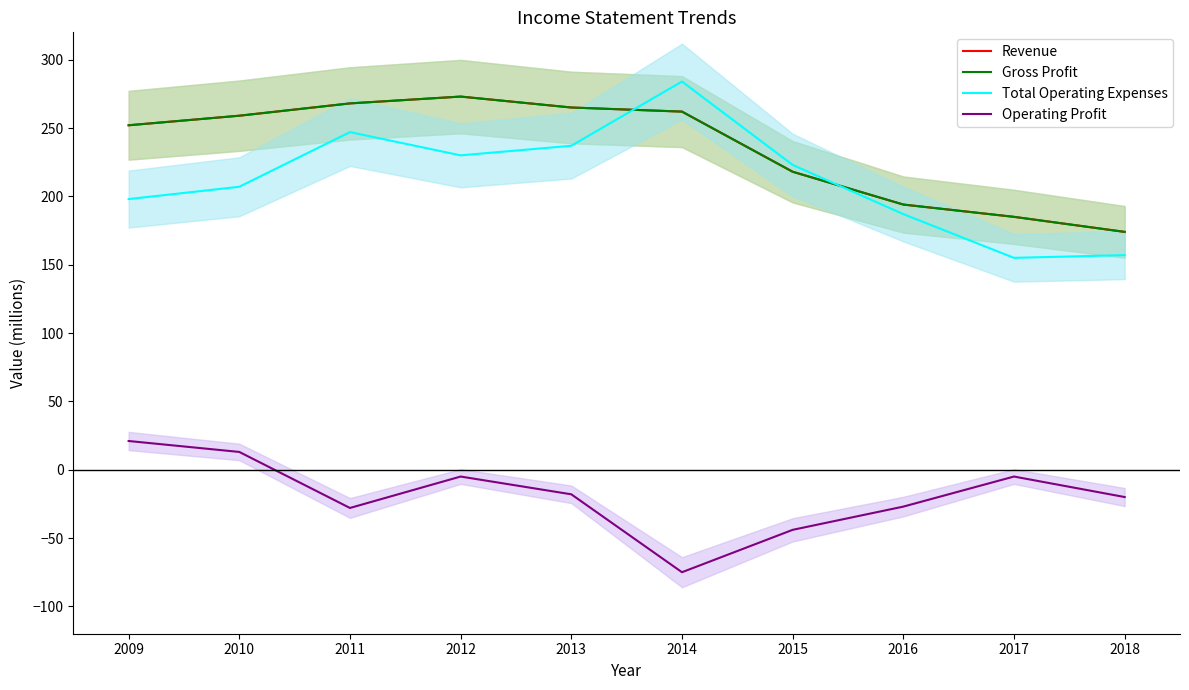

Which series has the largest range (max minus min)?

Total Operating Expenses